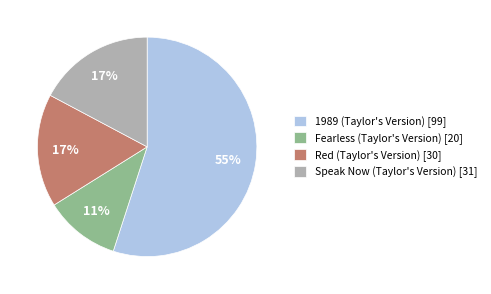

Does any single category account for the majority?

Yes